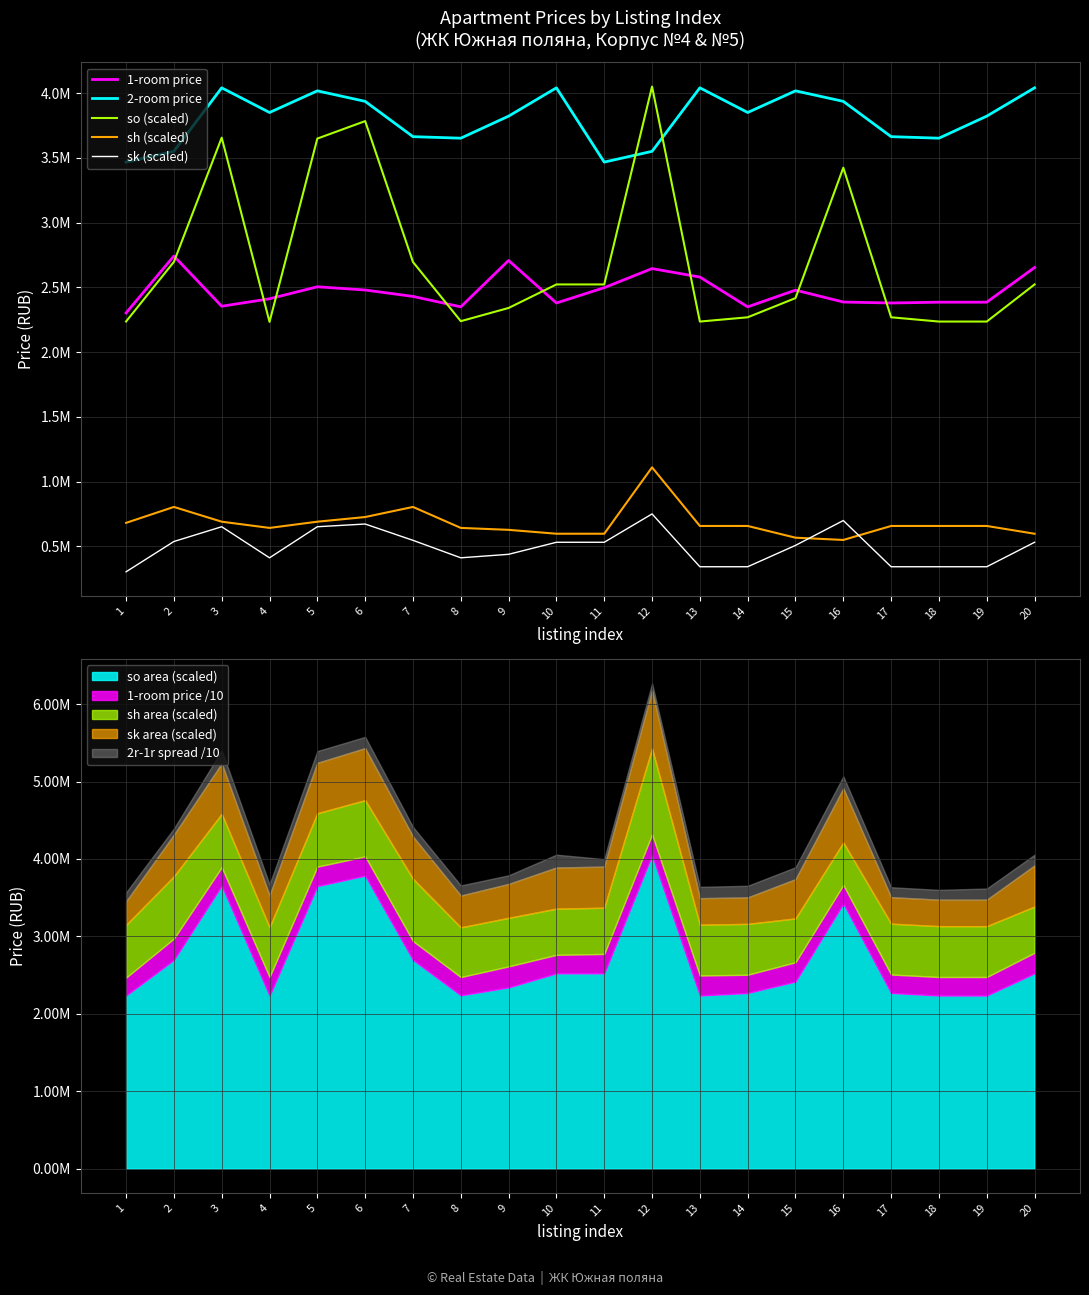

How many values in the 2-room price series are below 3851427?

10